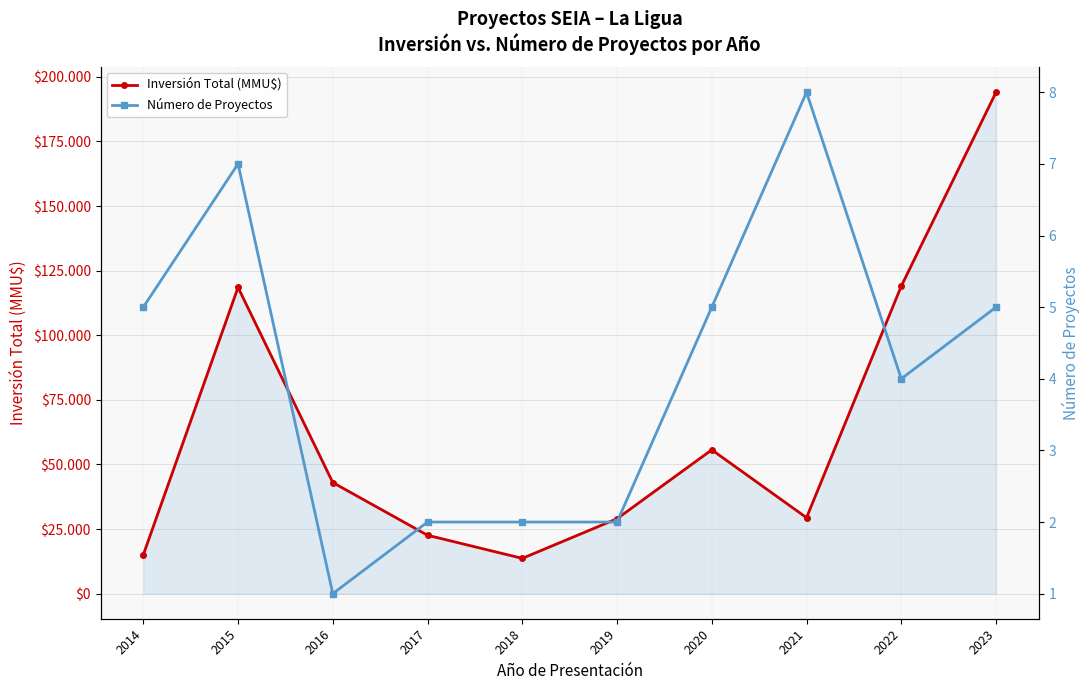

How many lines are shown in the chart?

2